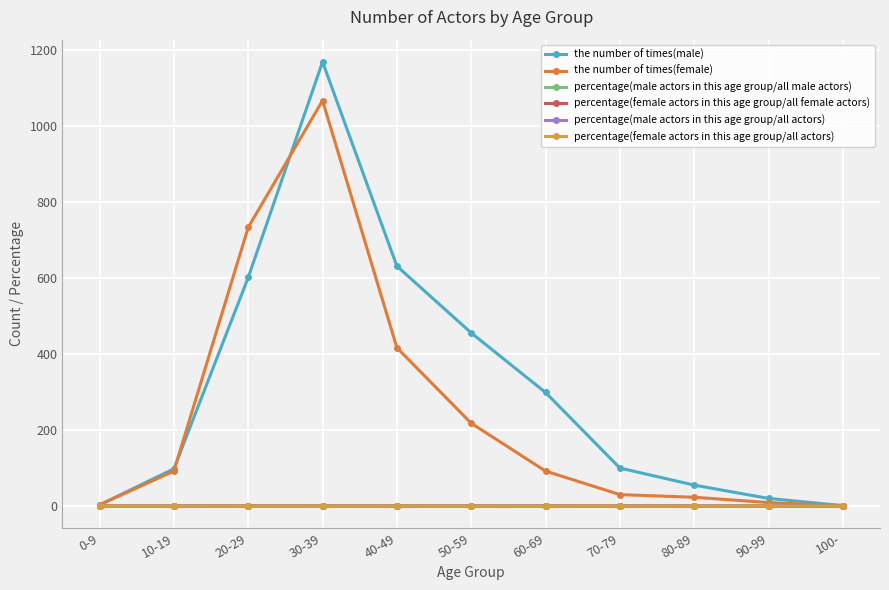

Rank the series at 60-69 from highest to lowest value.

the number of times(male), the number of times(female), percentage(male actors in this age group/all male actors), percentage(male actors in this age group/all actors), percentage(female actors in this age group/all female actors), percentage(female actors in this age group/all actors)